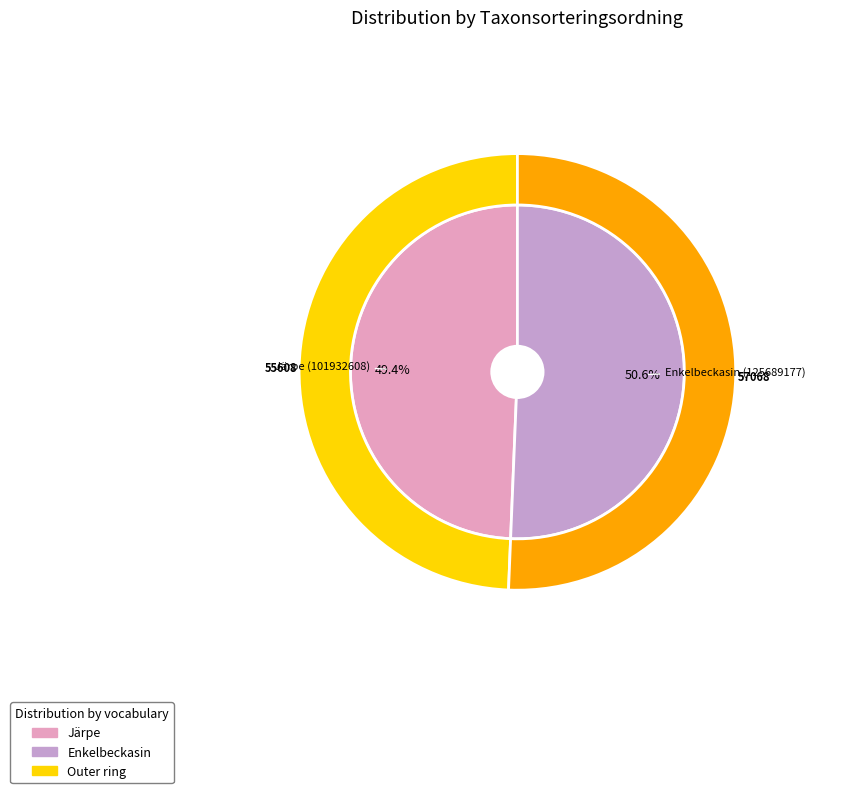

To the nearest percent, what is the difference between the largest and smallest slice percentages?

1%